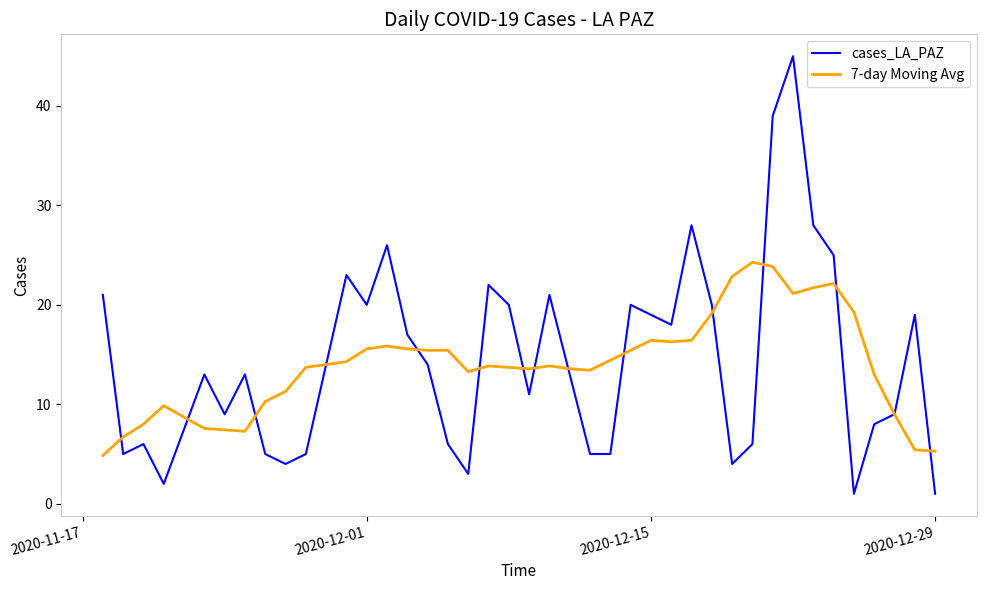

List the series in order of their peak value, lowest first.

7-day Moving Avg, cases_LA_PAZ